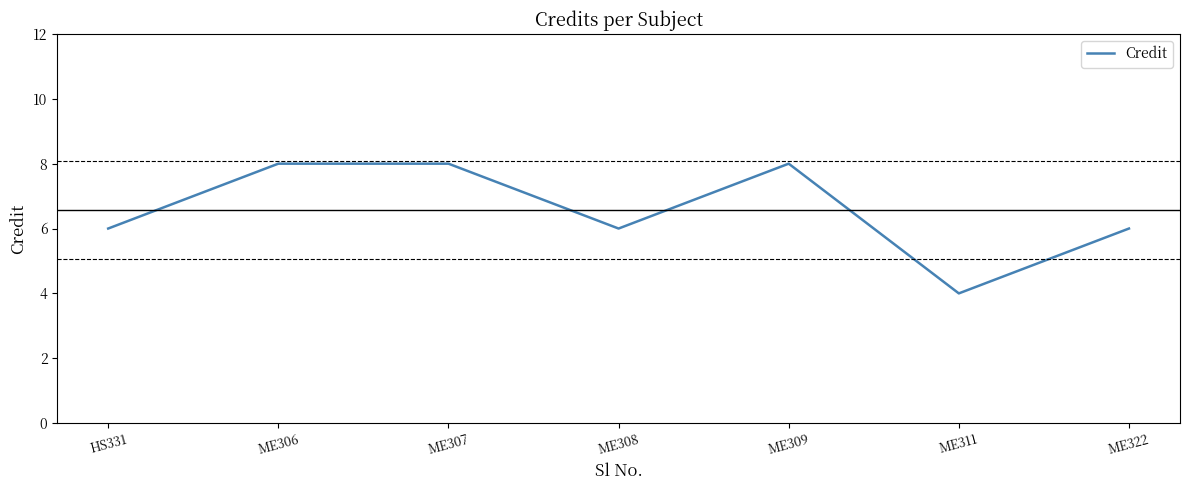

The value at ME307 is 8. True or false?

True